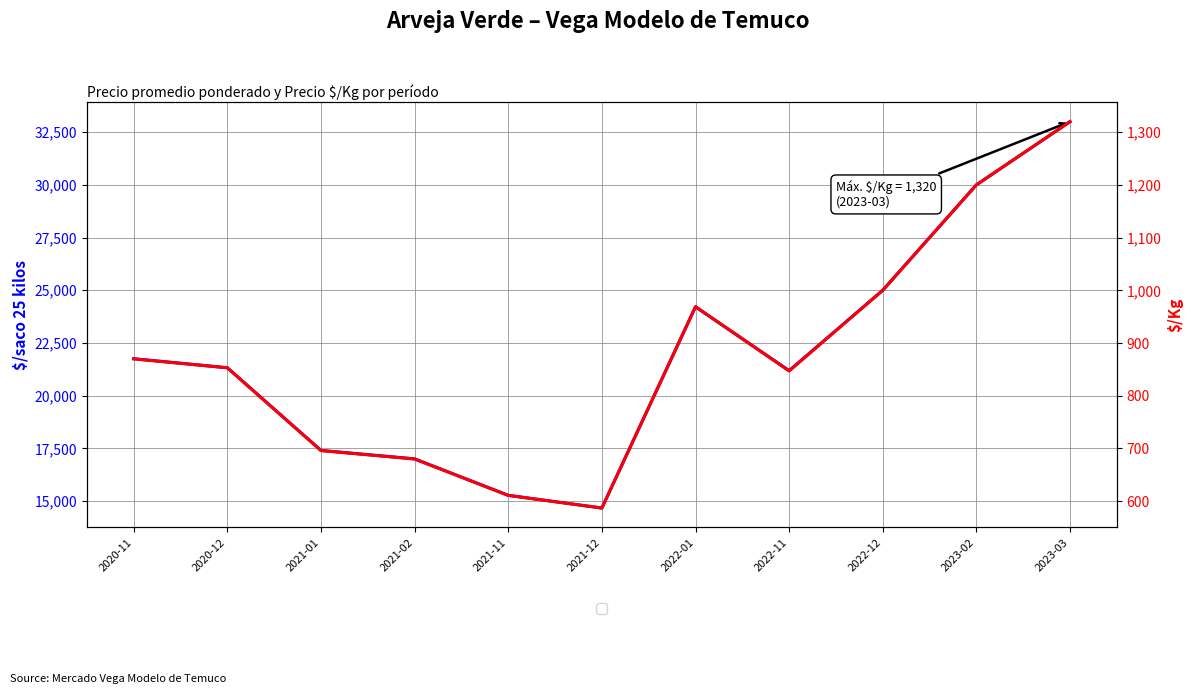

The Precio promedio ponderado series shows 50913 at 2023-03. True or false?

False